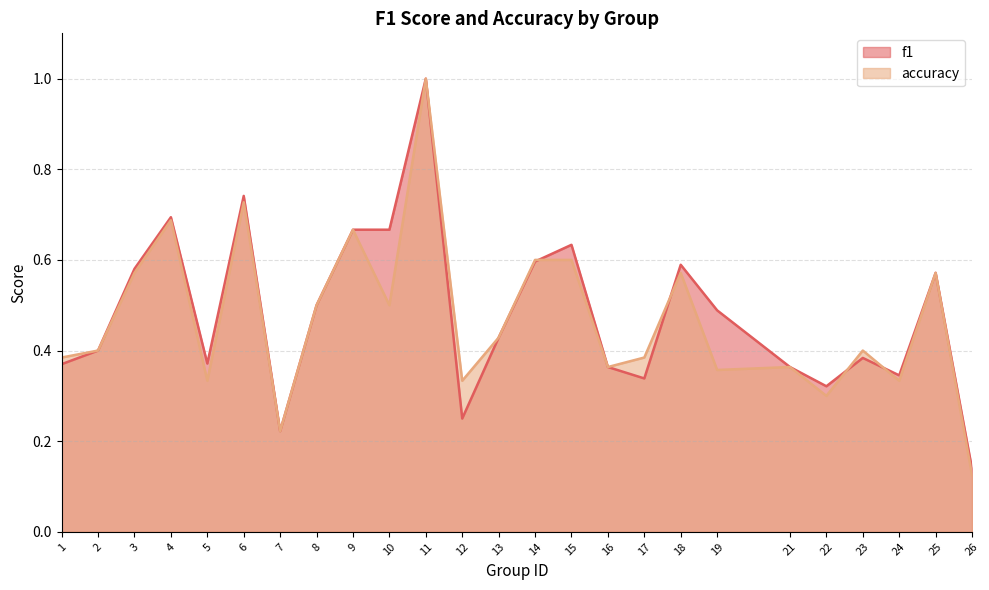

Which series has the widest spread of values?

accuracy